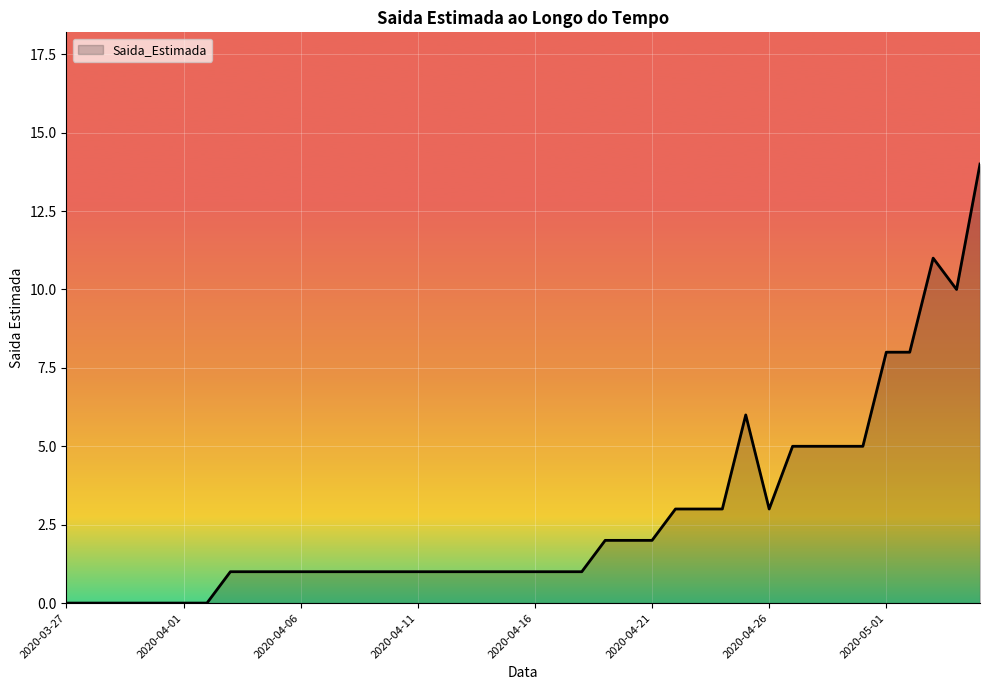

What is the maximum value shown in the chart?

14